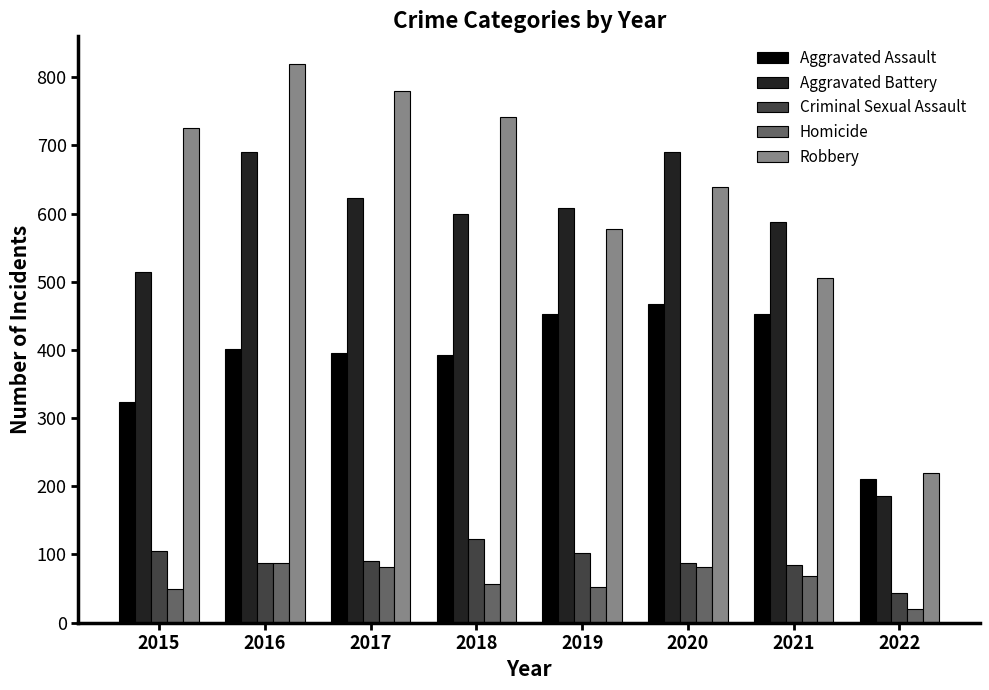

At 2015, list the series in order from smallest to largest.

Homicide, Criminal Sexual Assault, Aggravated Assault, Aggravated Battery, Robbery